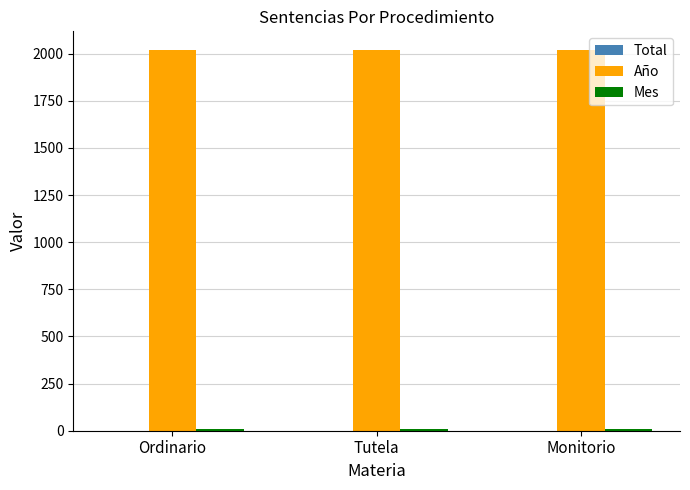

What is the maximum value shown in the chart?

2018